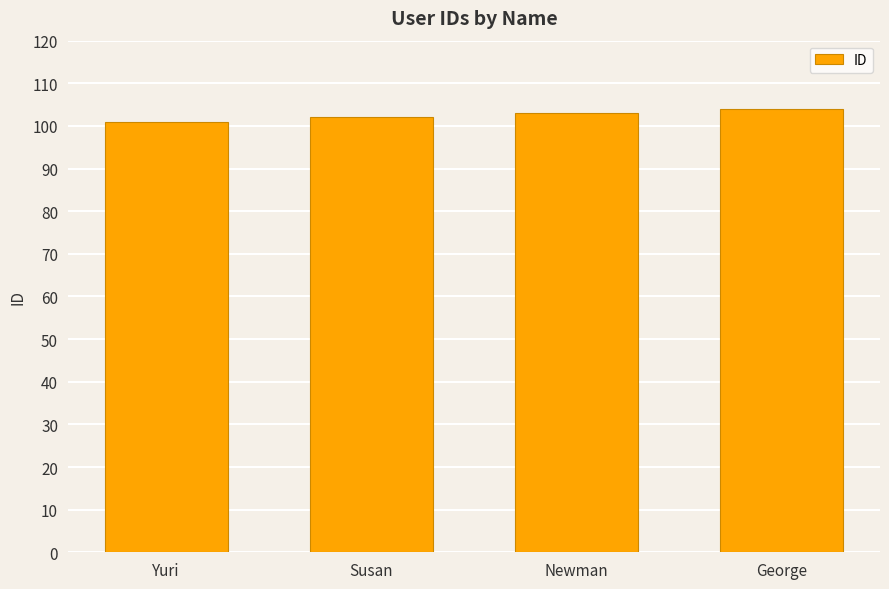

What position from the right is Susan?

3